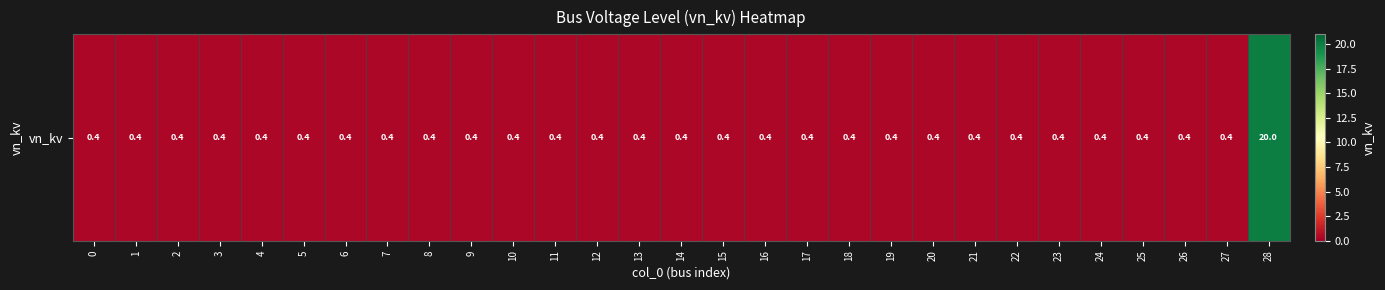

Which category has the highest value across all series?

28